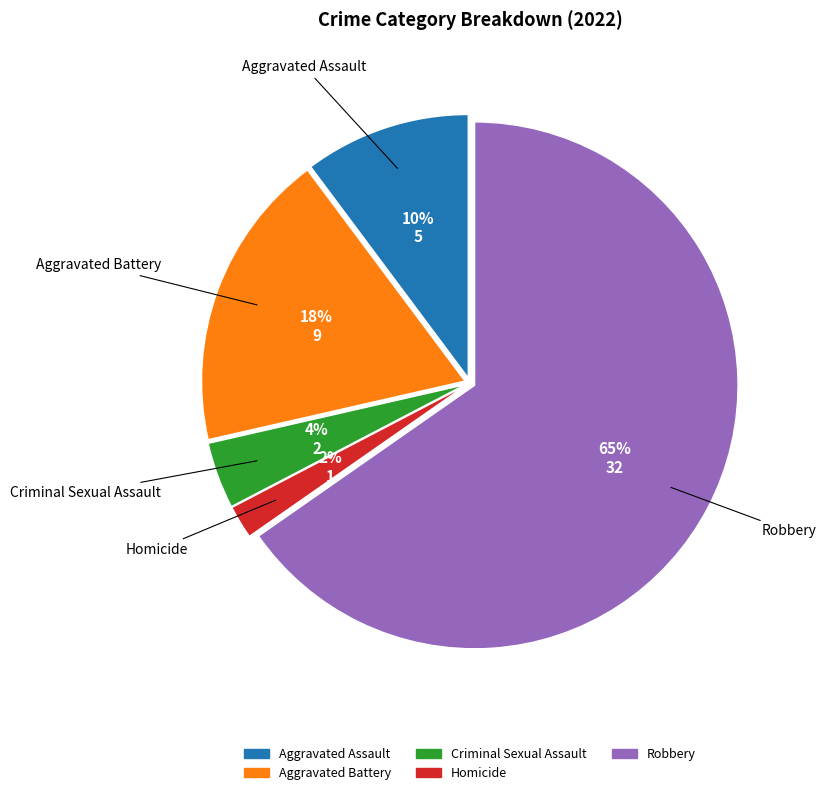

Does Aggravated Assault represent more than half of the total?

No